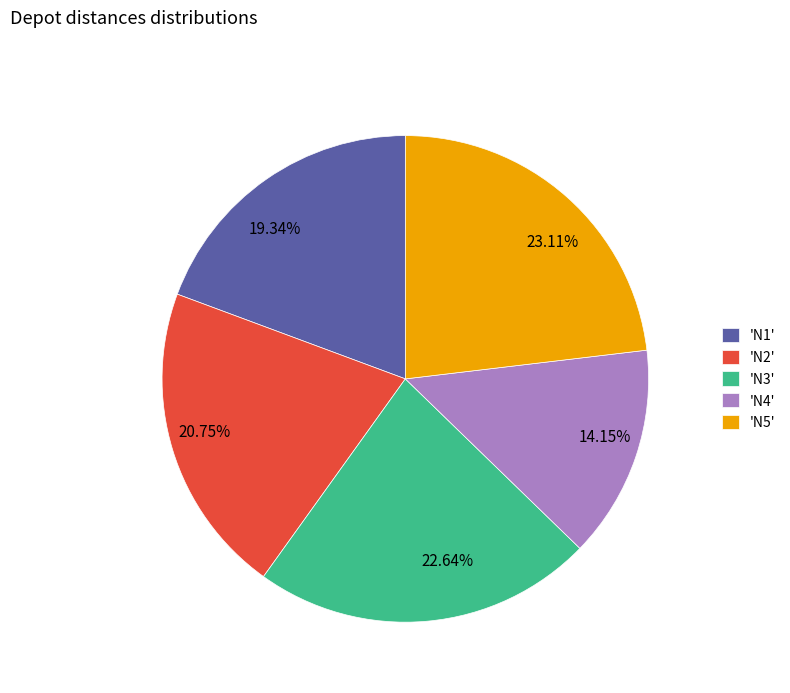

Is there a majority slice in this chart?

No